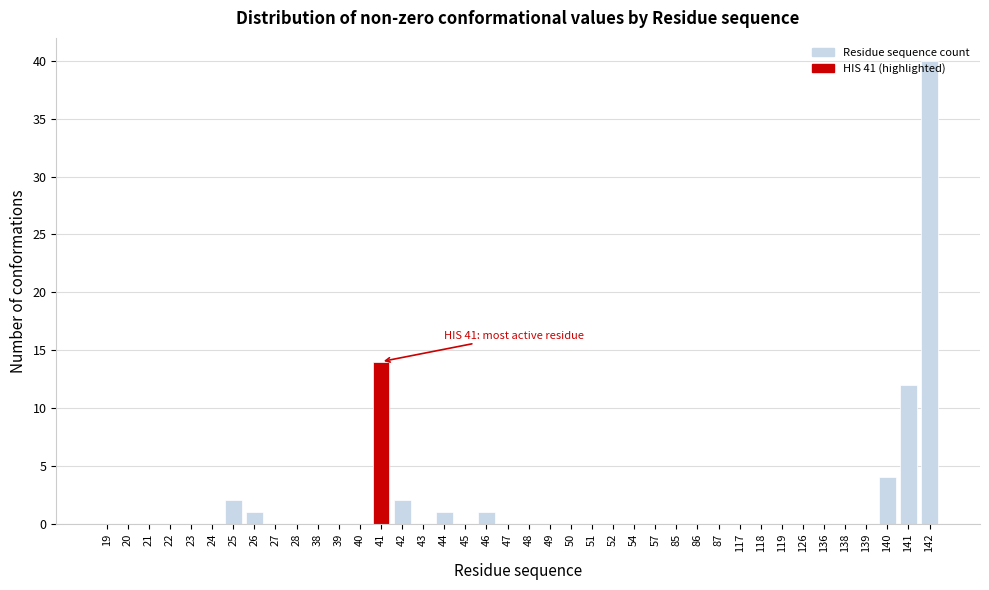

Where is the data nearest to the value 20?

41